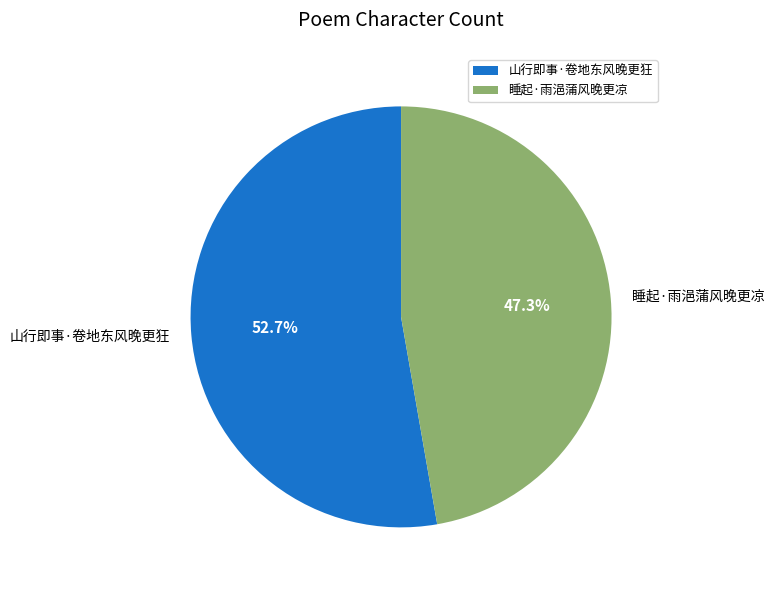

To the nearest percent, what is the difference between the largest and smallest slice percentages?

5%